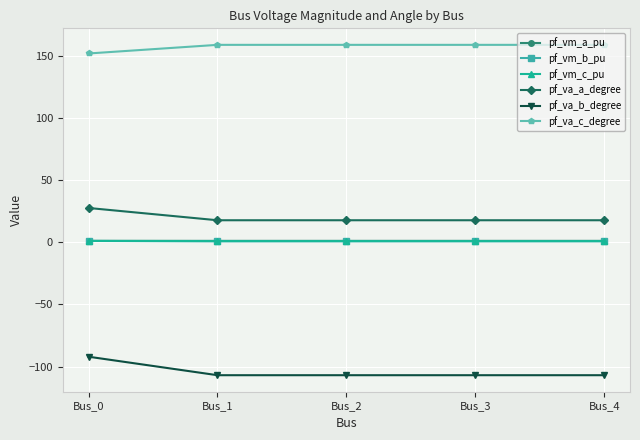

What is the value of the pf_vm_b_pu point at the 4th from the left?

0.6